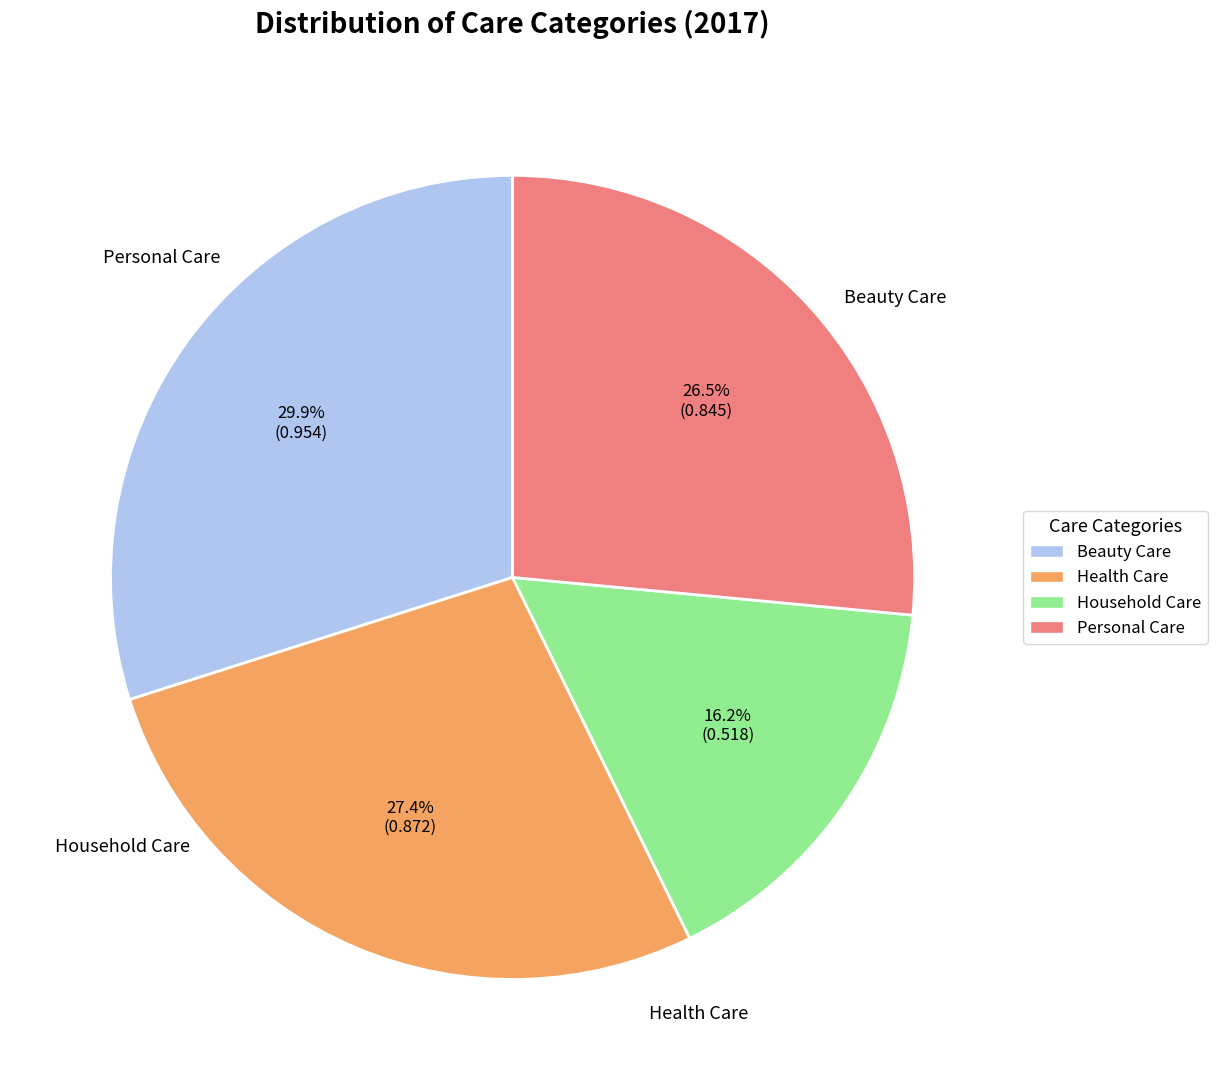

What percentage do Household Care and Health Care together represent?

43.6%